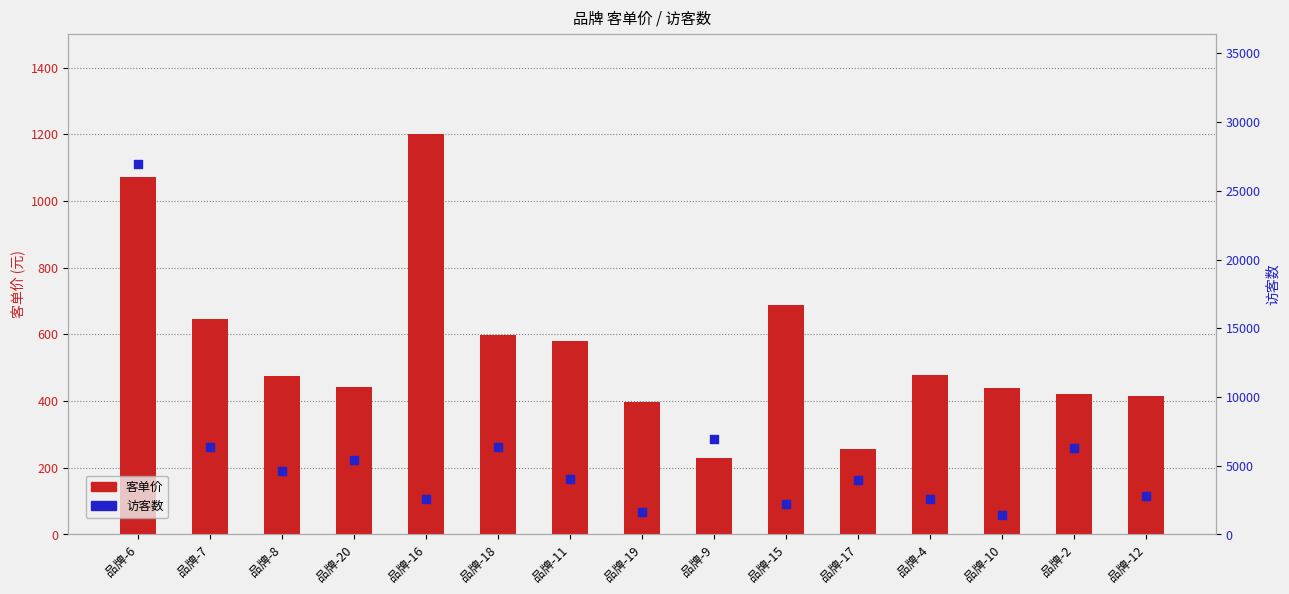

At how many categories does at least one series exceed 13905?

1